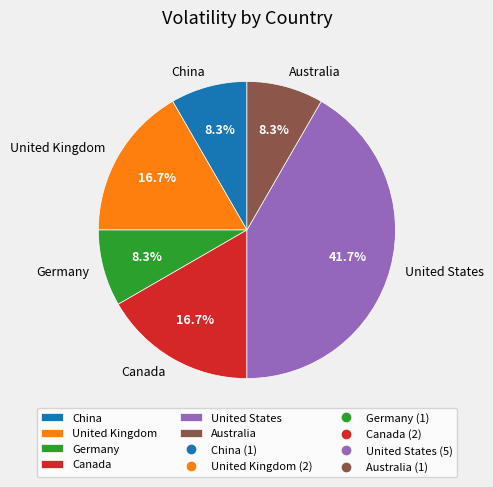

Is it true that United Kingdom is 17% of the pie?

True